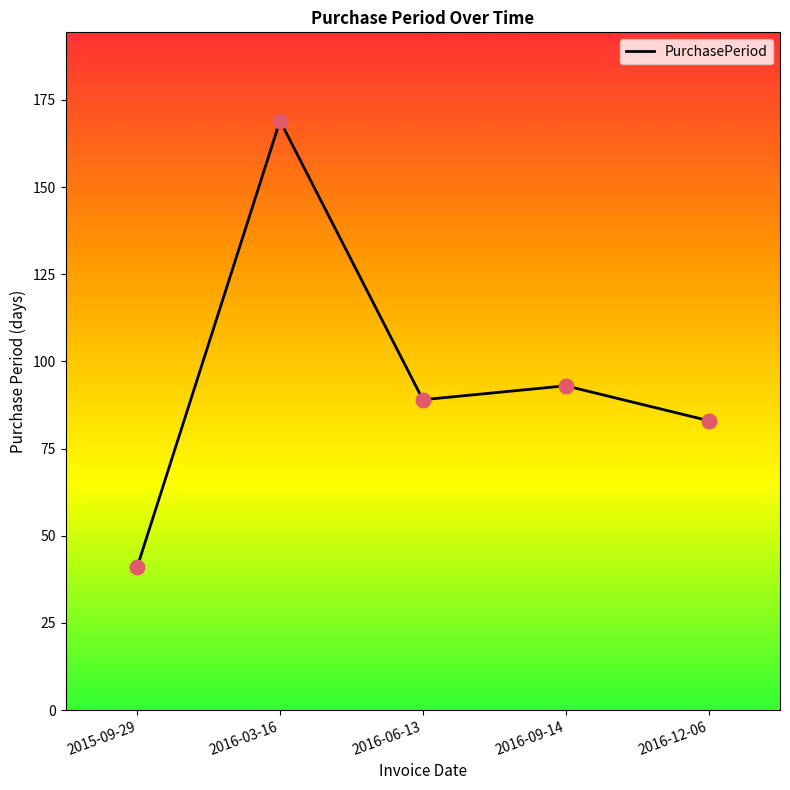

Between 2016-09-14 and 2016-12-06, which is larger?

2016-09-14